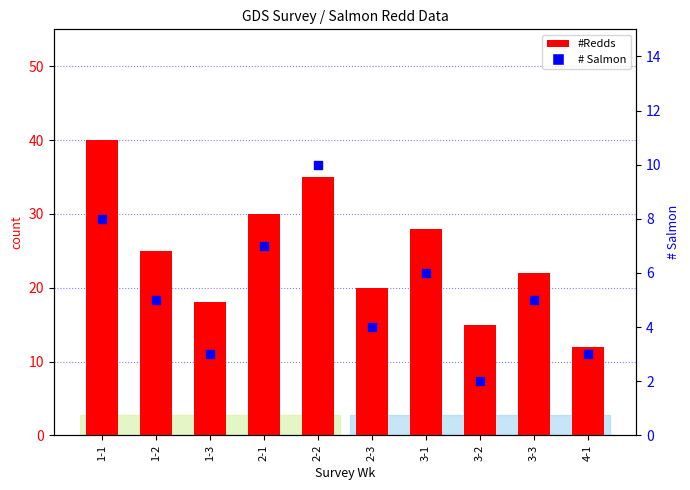

At which category is the sum across all series the highest?

1-1